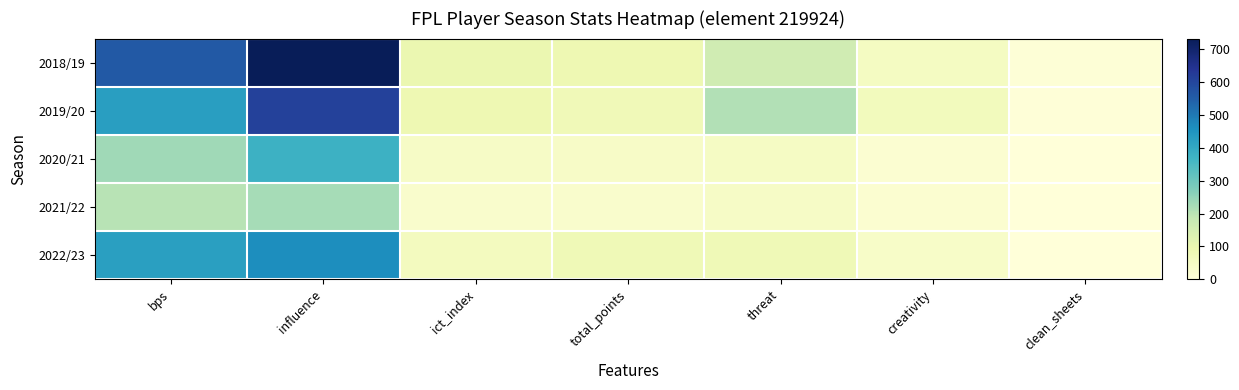

Count the number of data series in this chart.

5